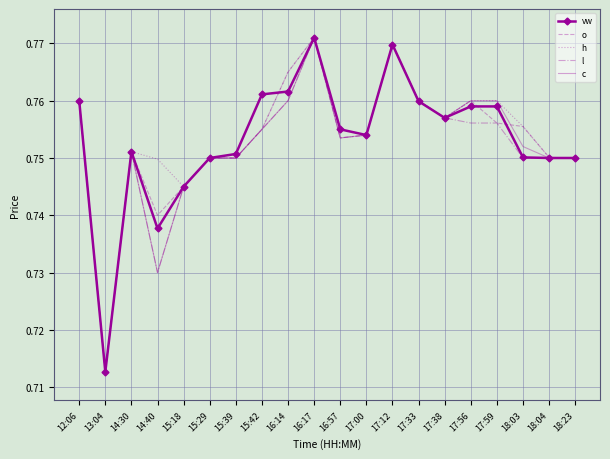

What is the total value across all series at 16:57?

3.8